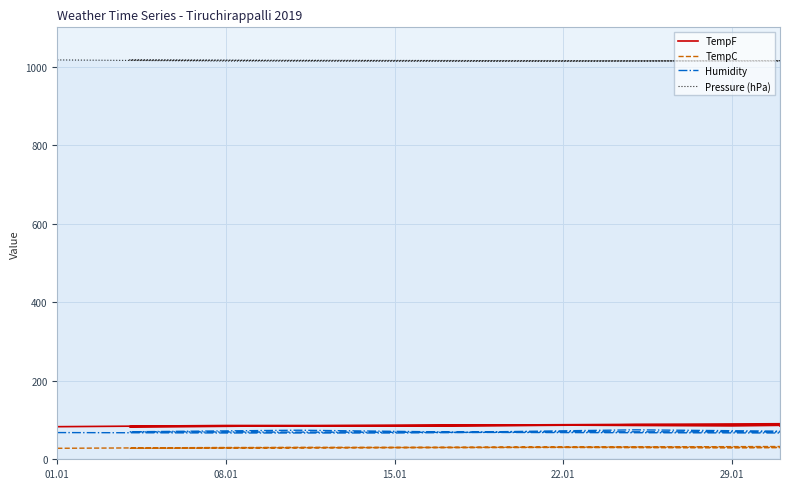

Is this an area chart (filled region under the line)?

No